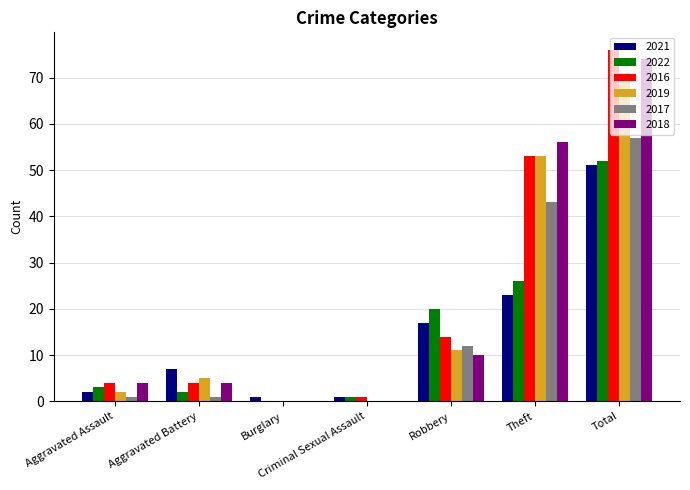

Is the value of 2019 at Criminal Sexual Assault greater than the value of 2021 at Theft?

No